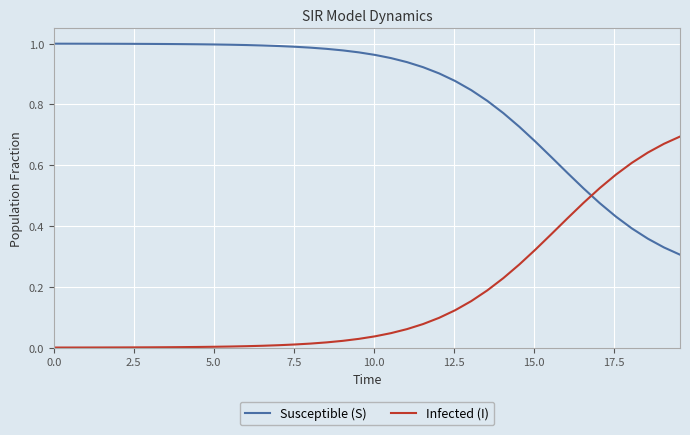

List the series in order of their peak value, highest first.

Susceptible (S), Infected (I)